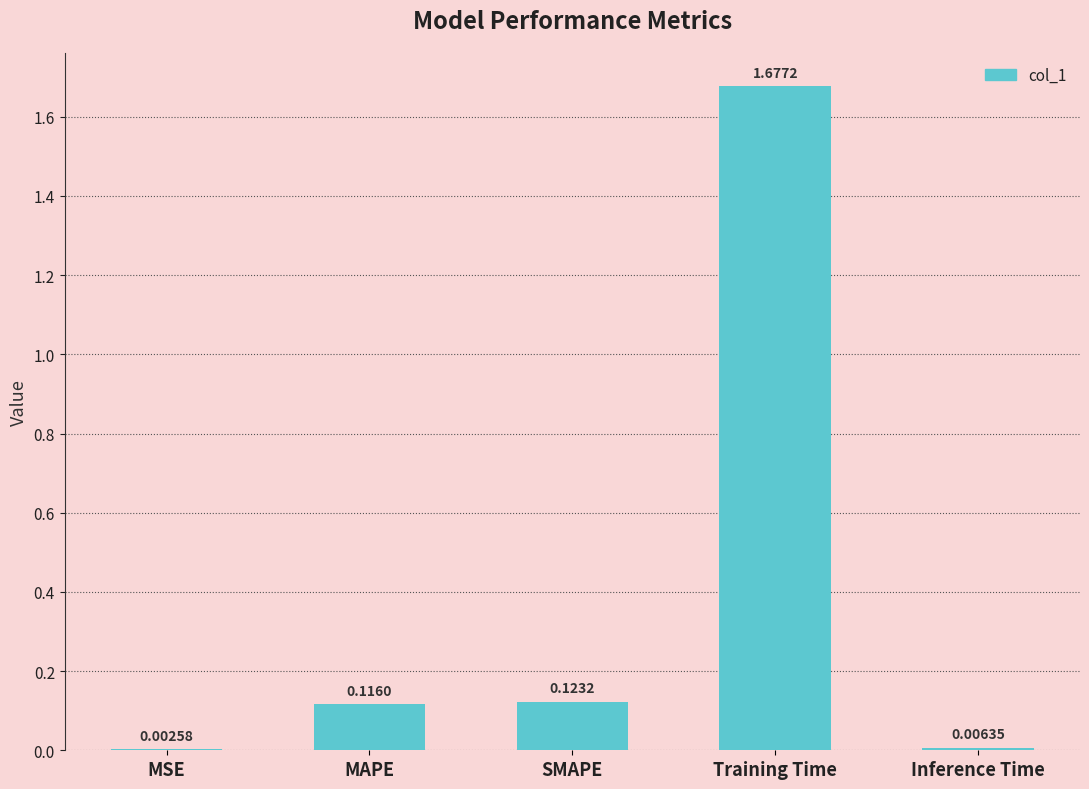

At which label is the value closest to 0?

MSE